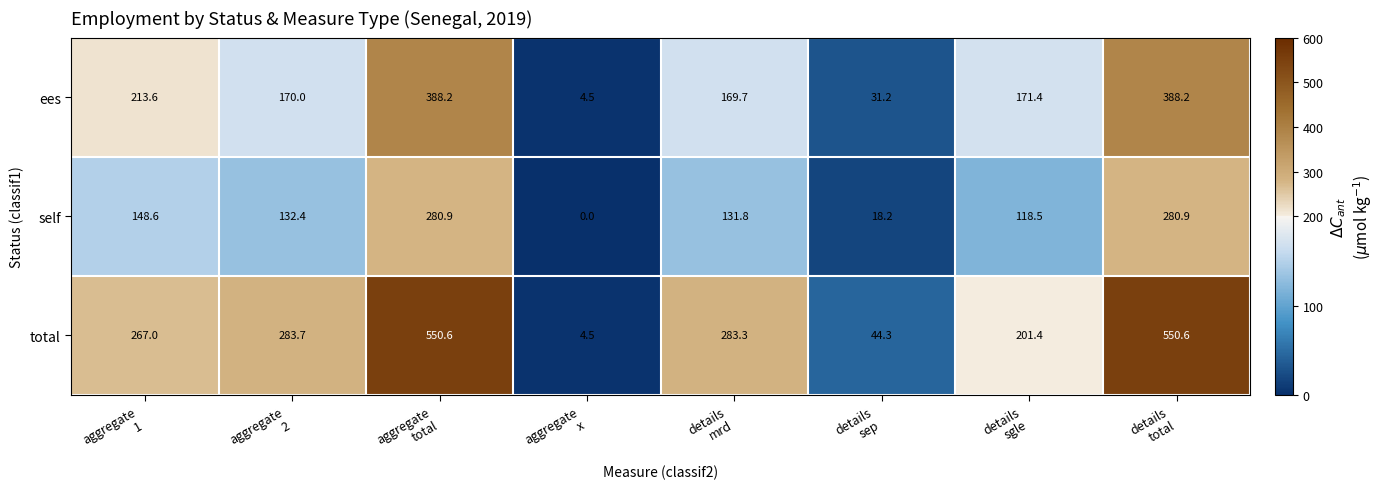

Rank the series at details
sgle from highest to lowest value.

total, ees, self